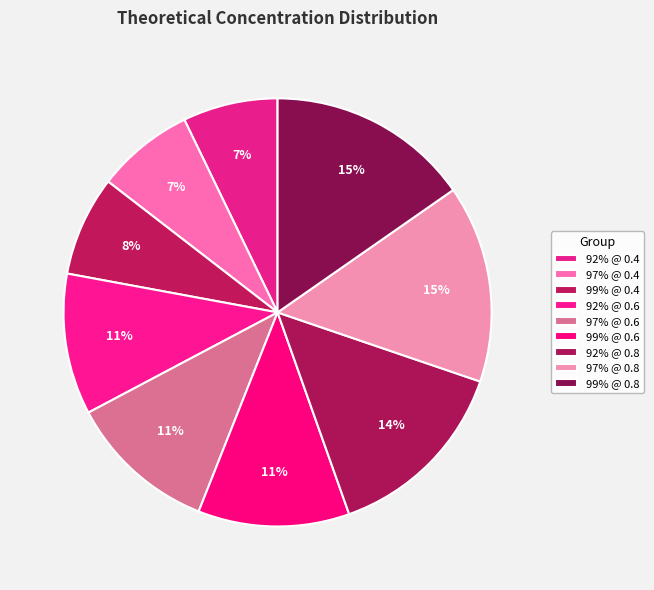

Which has a higher value, 99% @ 0.4 or 97% @ 0.4?

99% @ 0.4